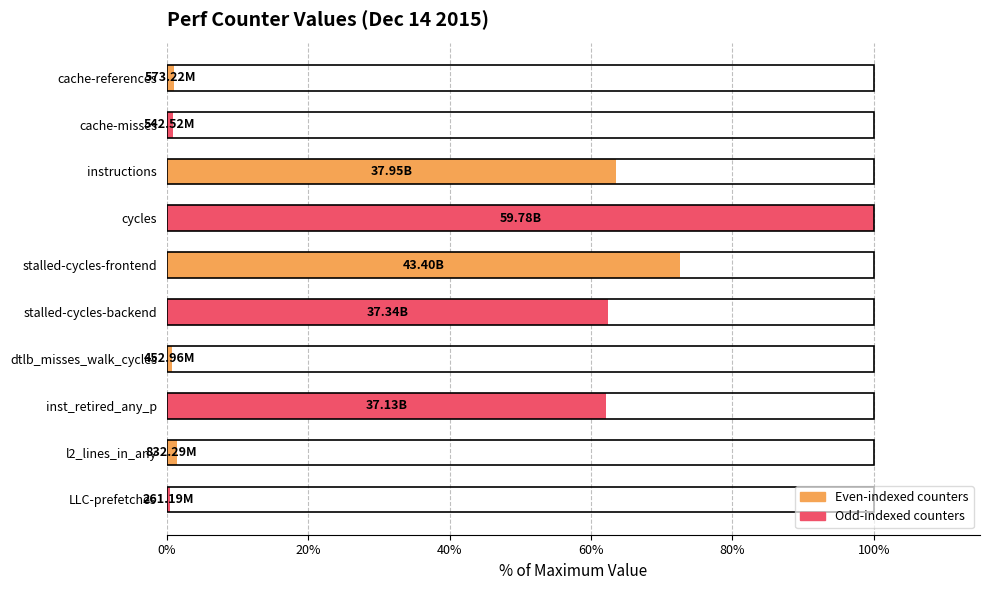

Are the bars grouped side by side (vs. stacked)?

No